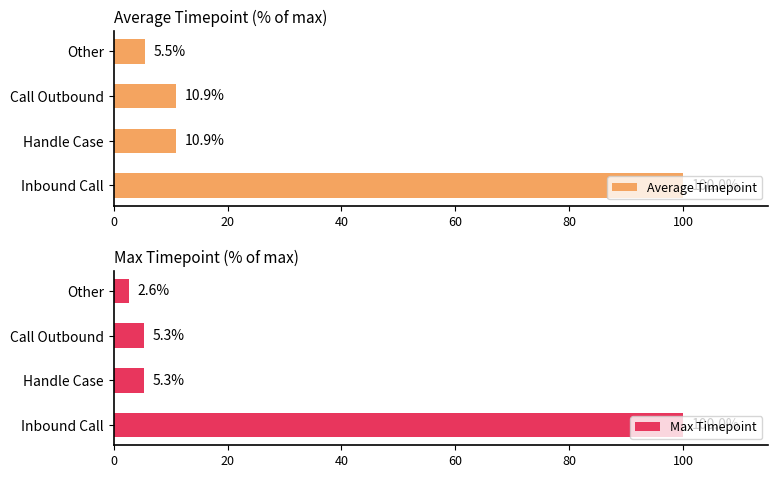

How many data points in Max Timepoint are above 5?

3